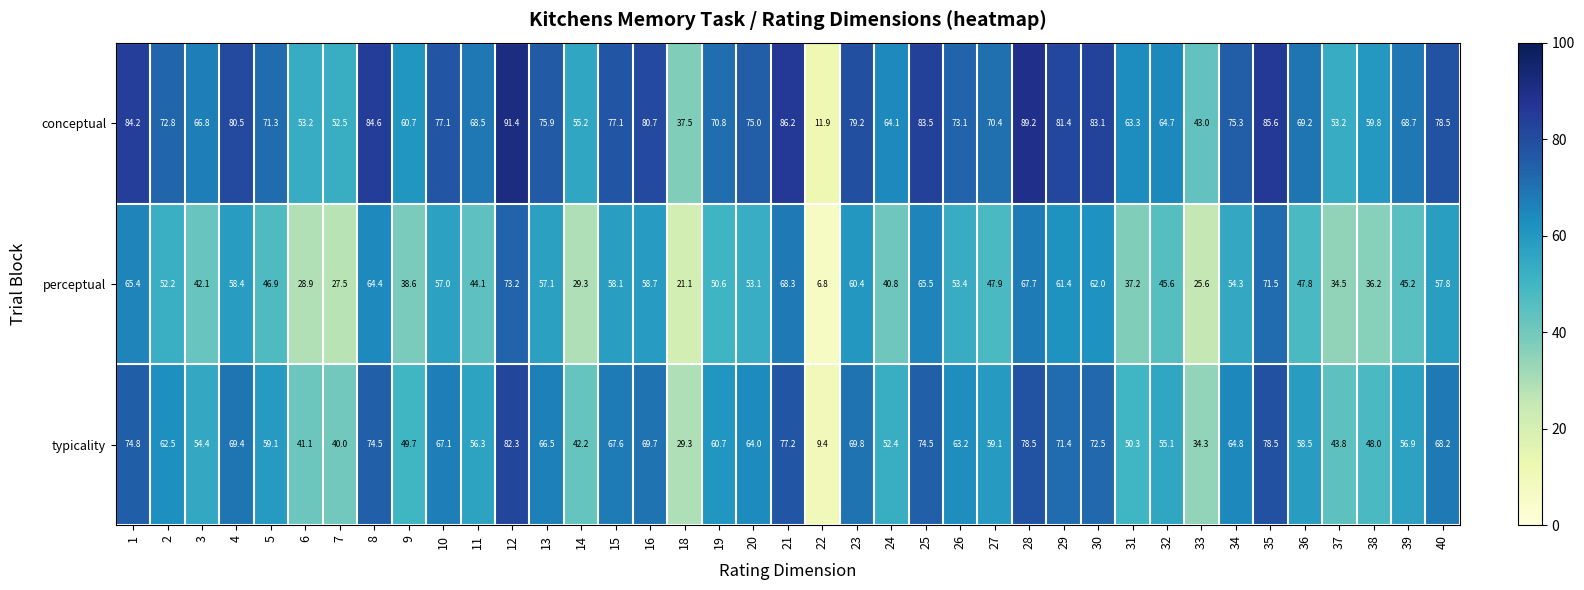

What is the difference between the perceptual values at 38 and 32?

9.4